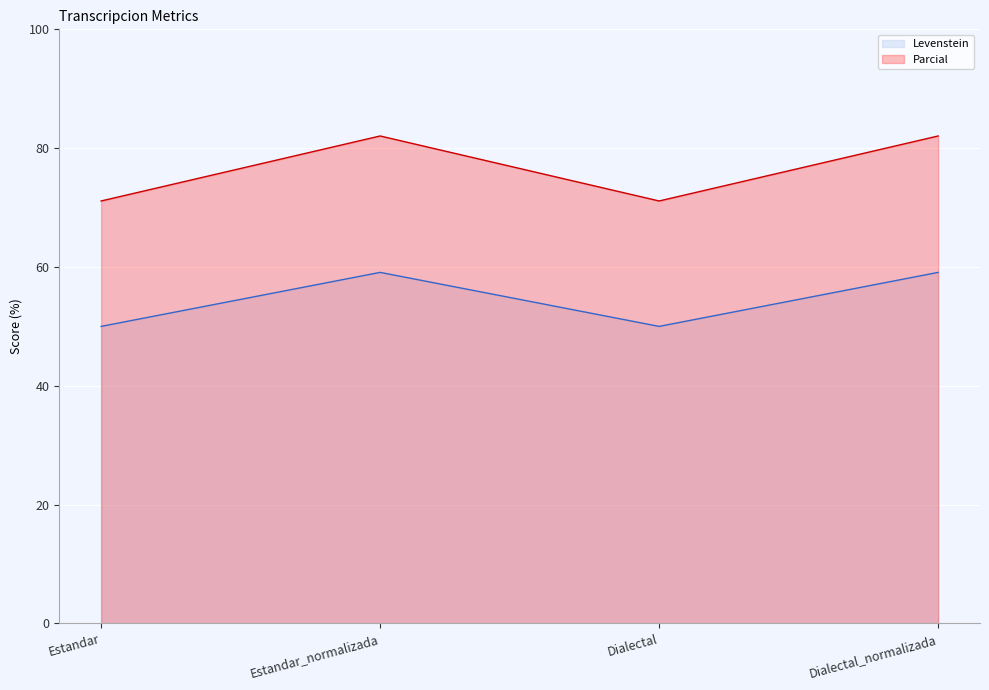

What is the minimum value for Levenstein?

50.0